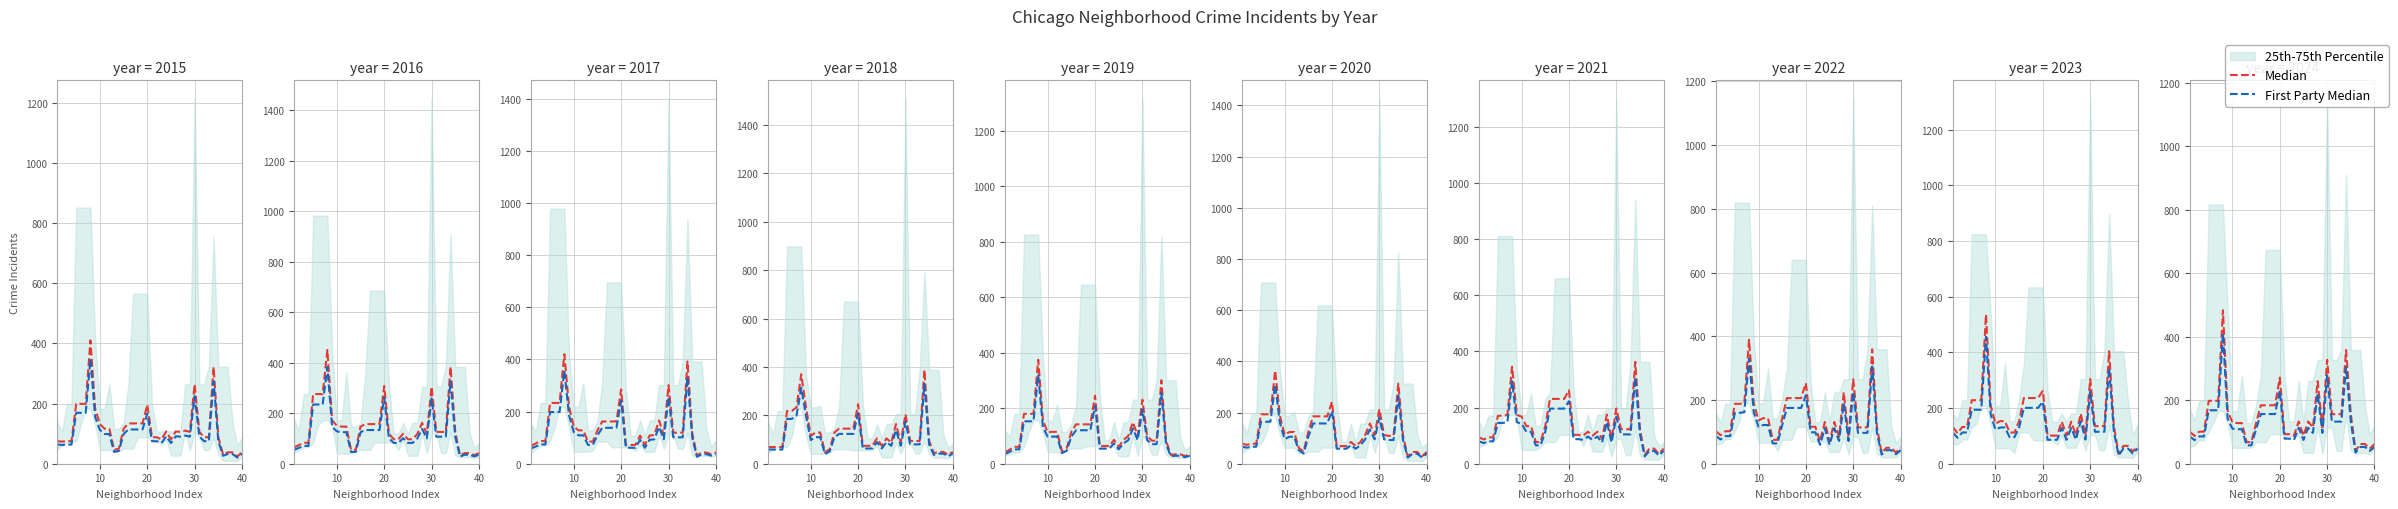

At how many categories does at least one series exceed 45?

39